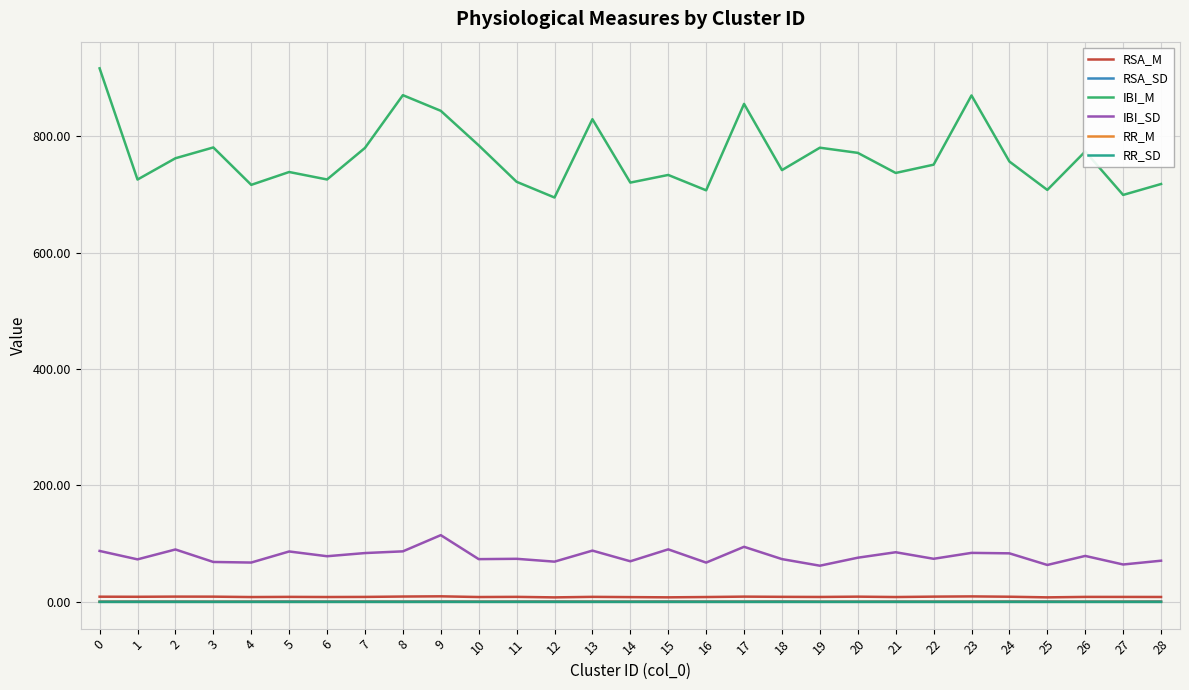

The value of IBI_SD at 23 is 84.3. True or false?

True